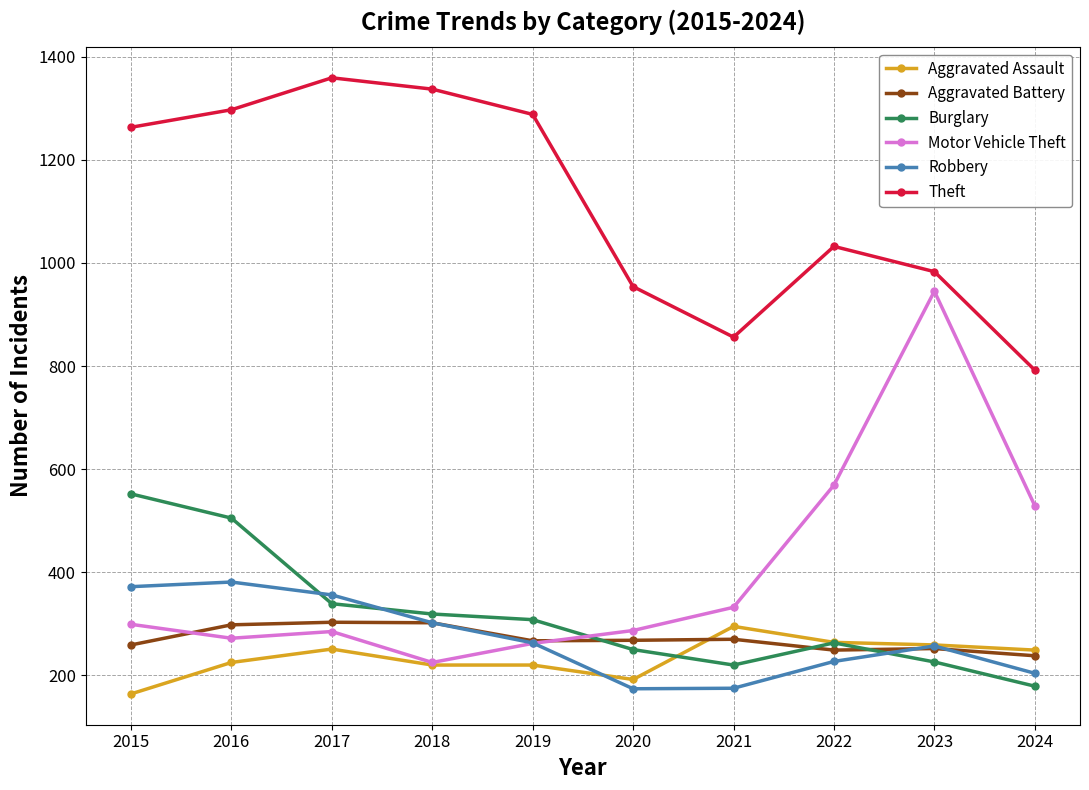

True or false: Theft has more than 1 points higher than both neighbors.

True